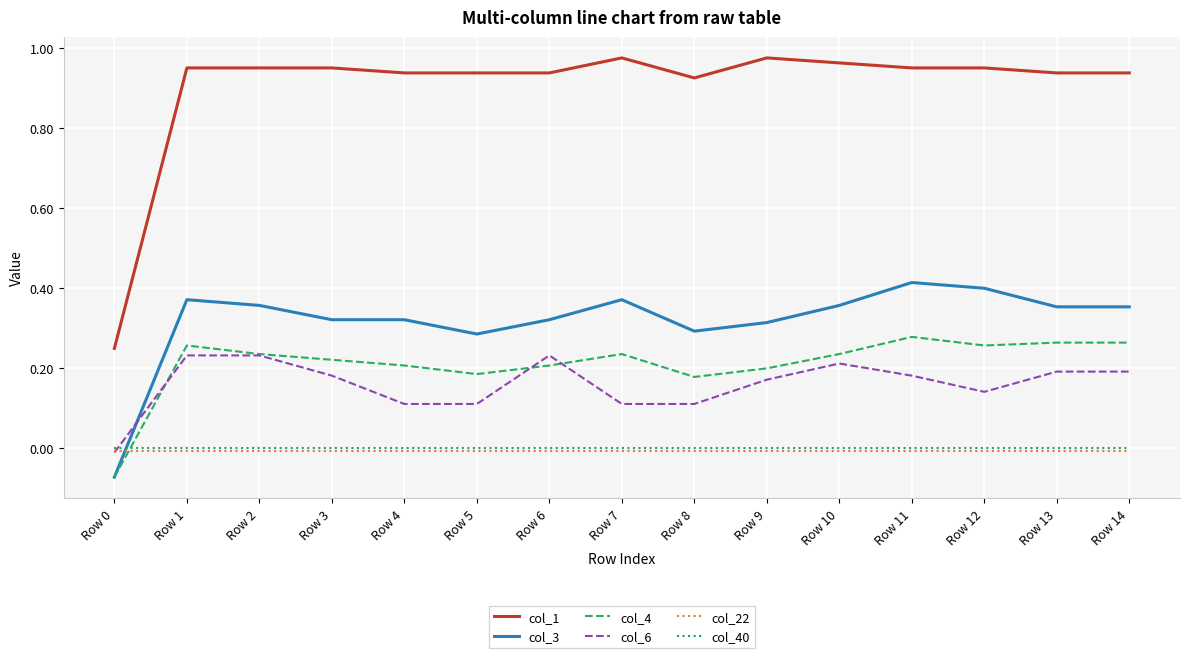

Is this an area chart (filled region under the line)?

No